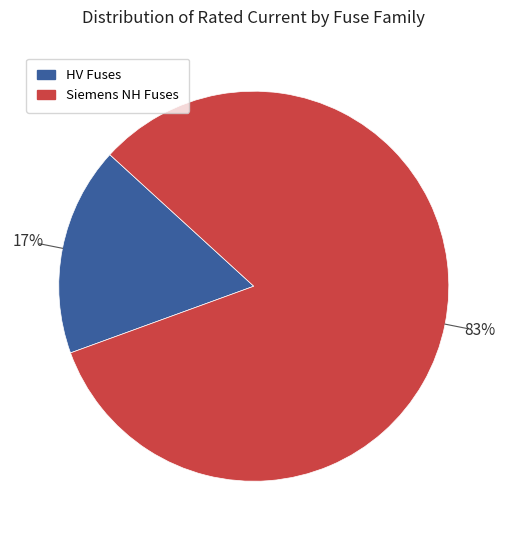

To the nearest percent, what is the average slice percentage?

50%